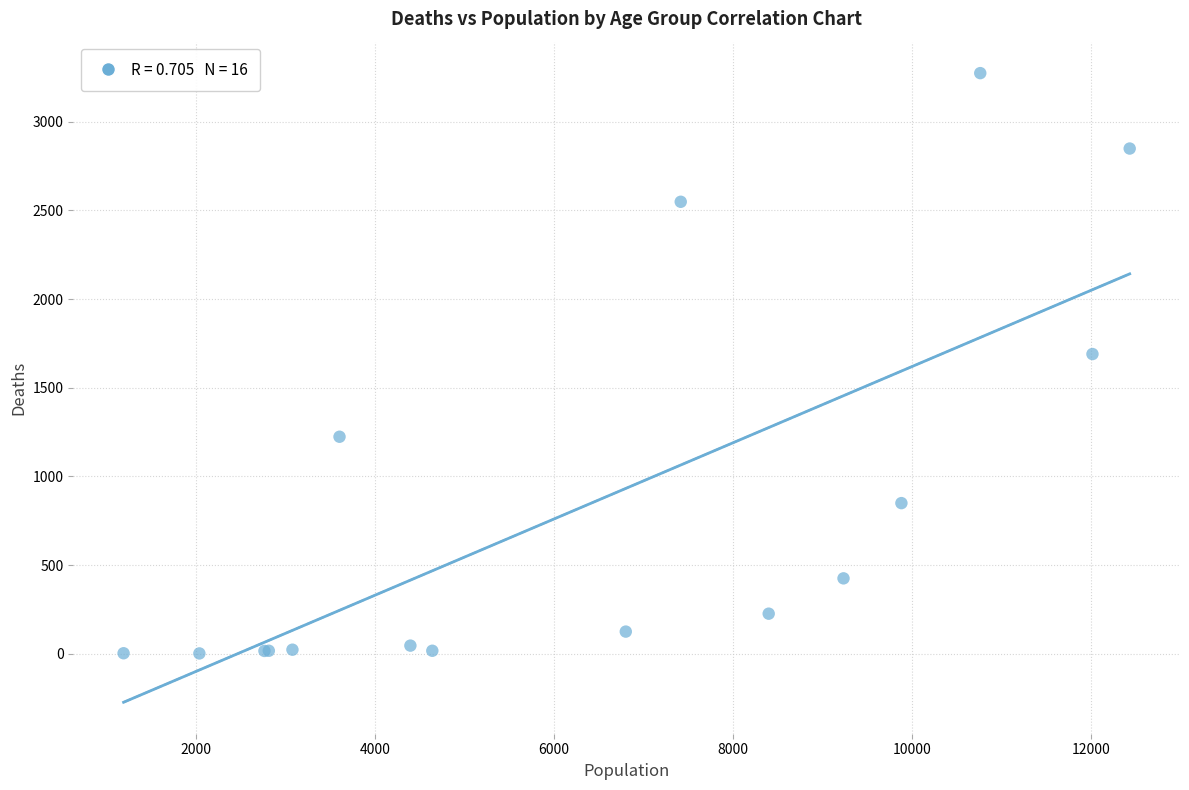

What Y value in the scatter plot is closest to 1638?

1690